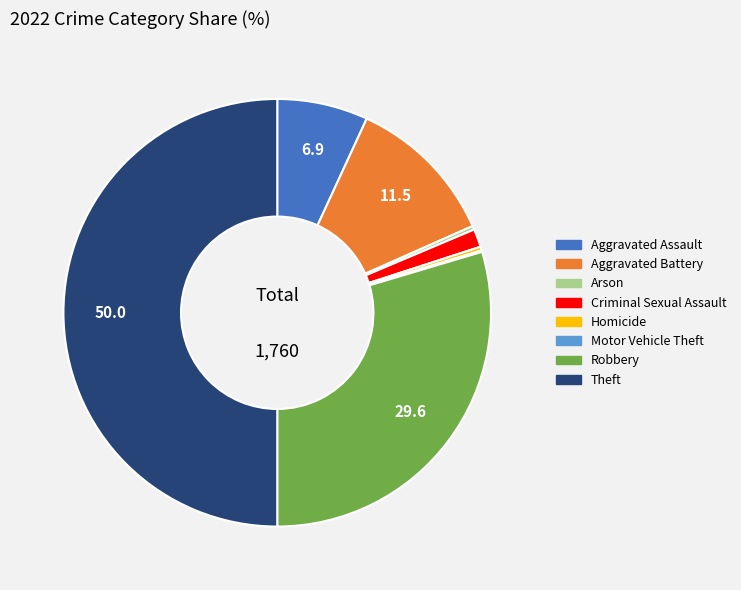

True or false: Arson accounts for 0% of the total.

True